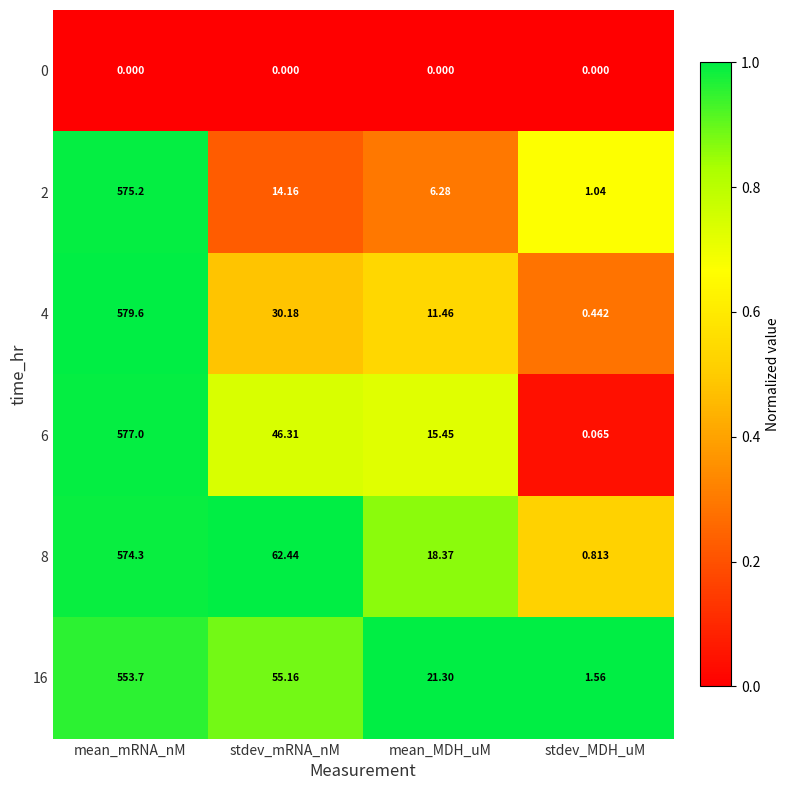

At which label does 2 reach its minimum?

stdev_MDH_uM